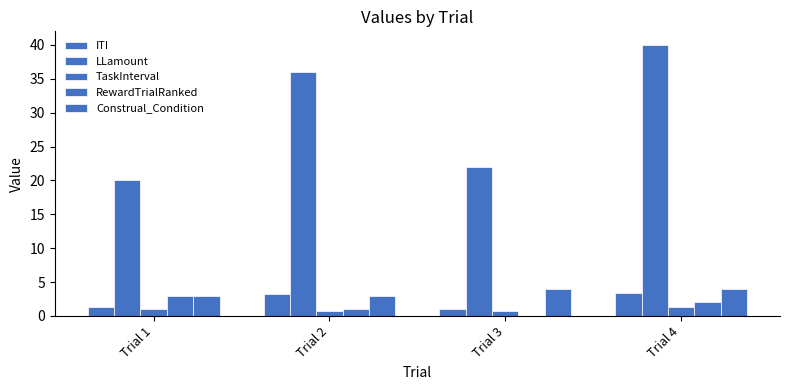

What is the sum of all Construal_Condition values?

14.0